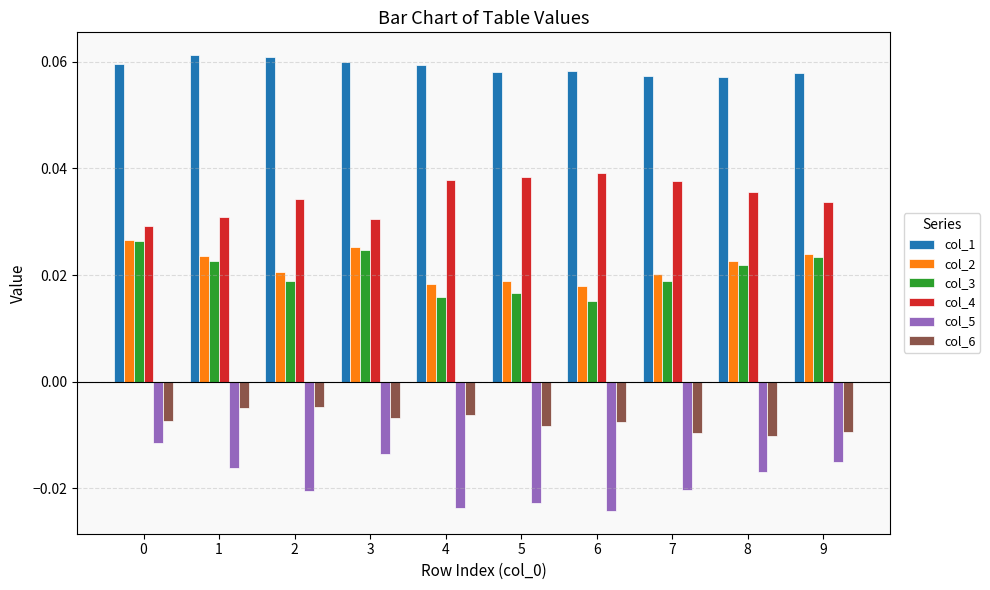

Which series has the largest total across all categories?

col_1